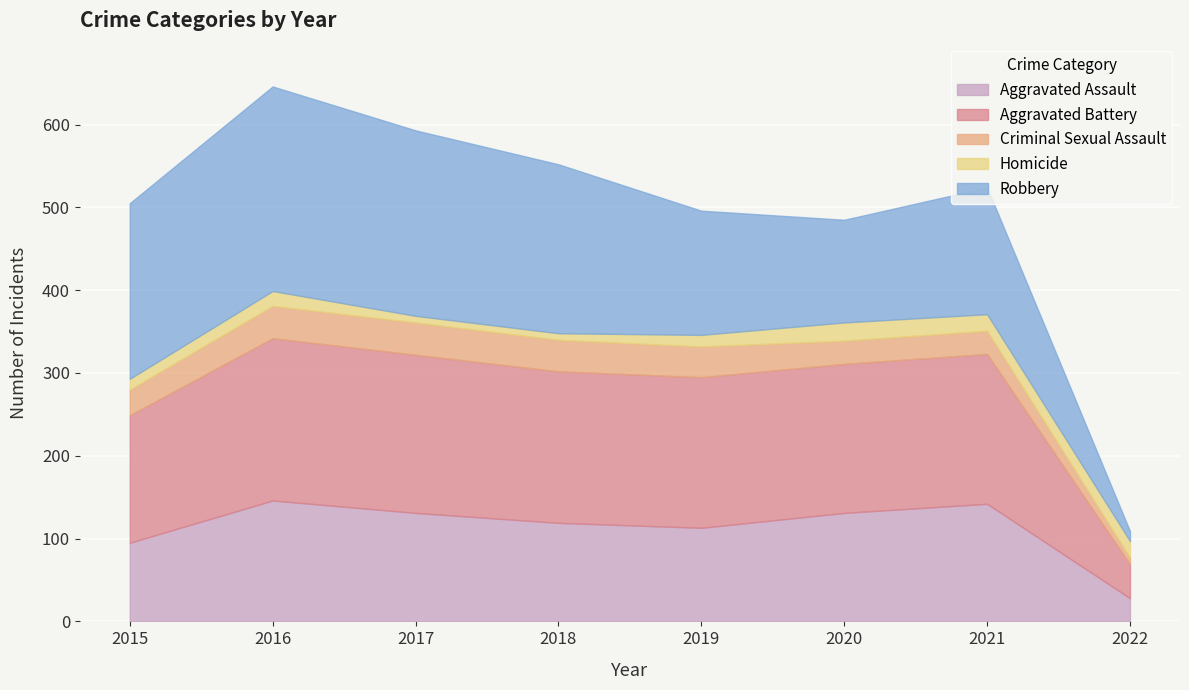

Reading left to right, what are all the values shown in this chart?

Aggravated Assault: 95	146	131	119	113	131	142	28
Aggravated Battery: 154	196	191	183	182	180	181	41
Criminal Sexual Assault: 31	39	39	38	37	28	28	8
Homicide: 13	18	8	8	14	22	20	20
Robbery: 212	247	224	204	150	124	153	12